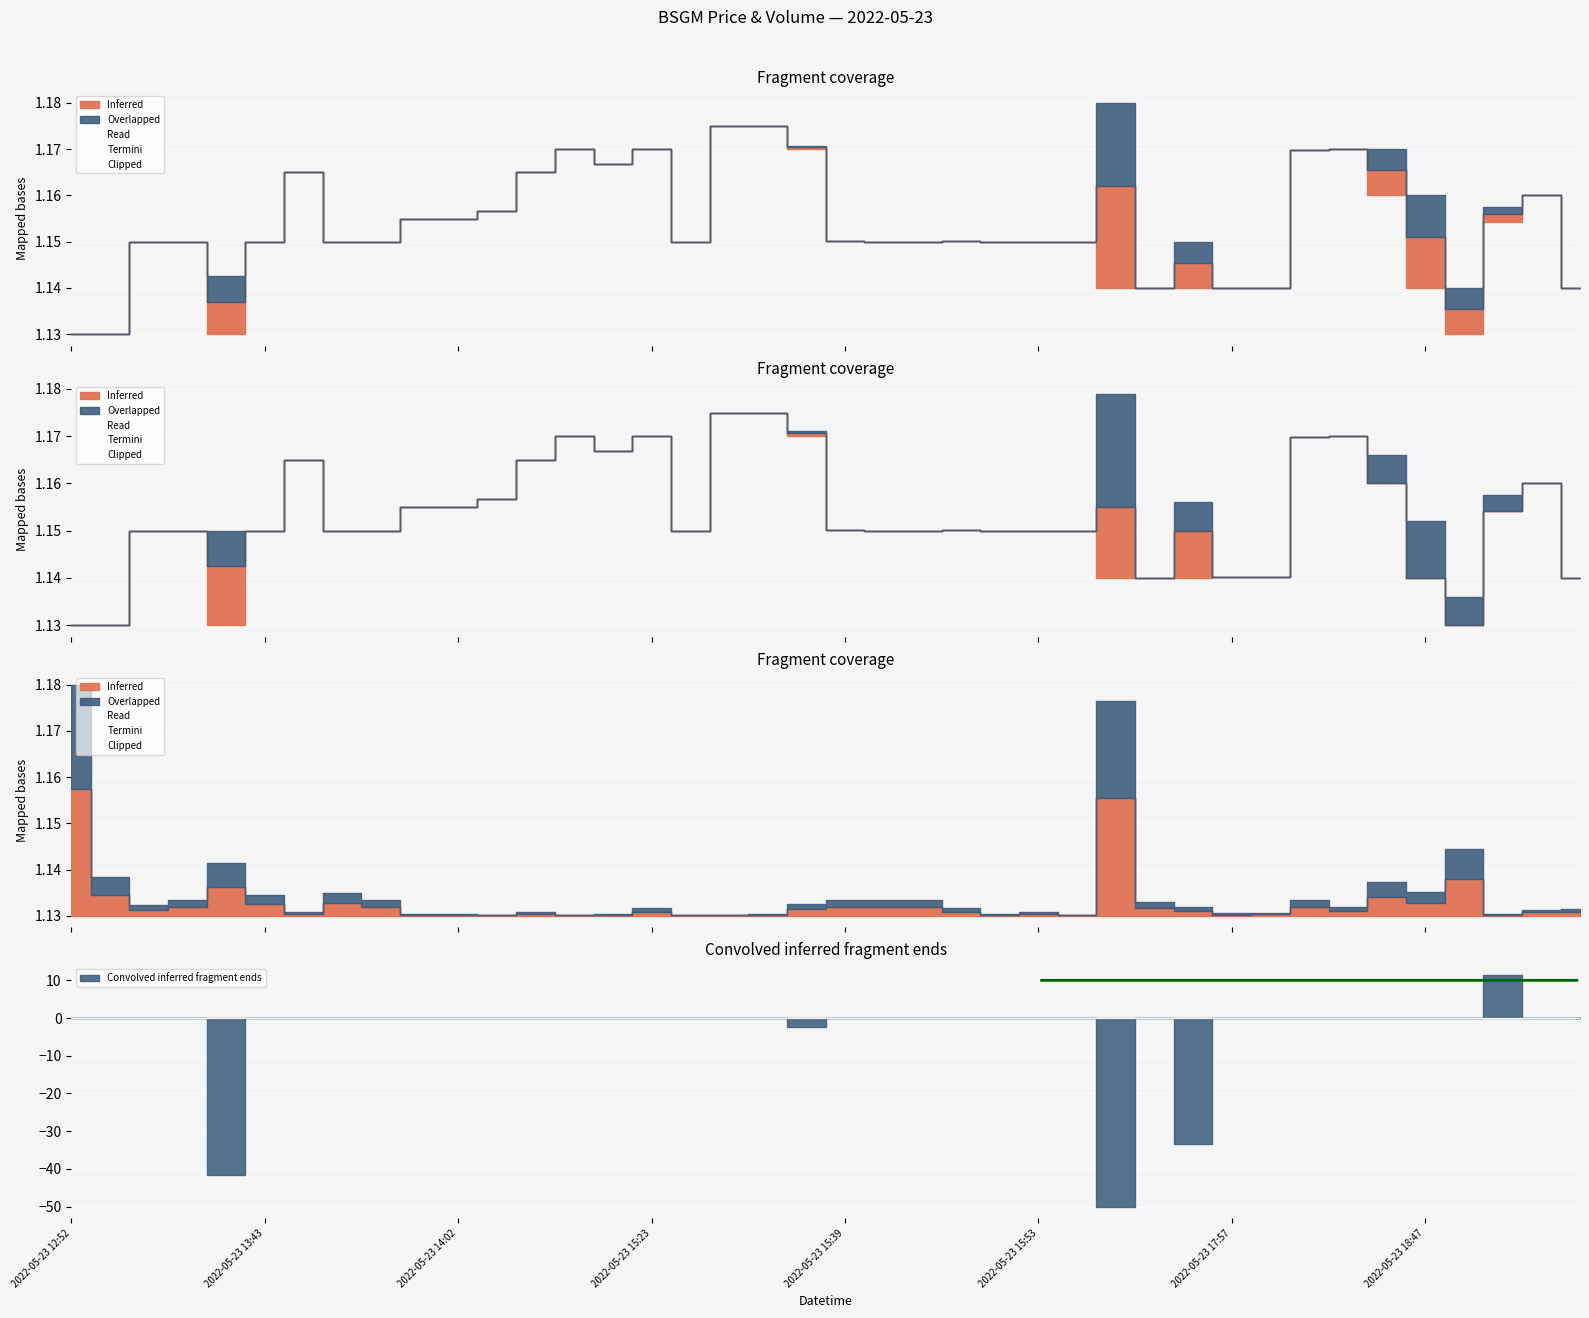

Where is open nearest to the value 1?

2022-05-23 12:52